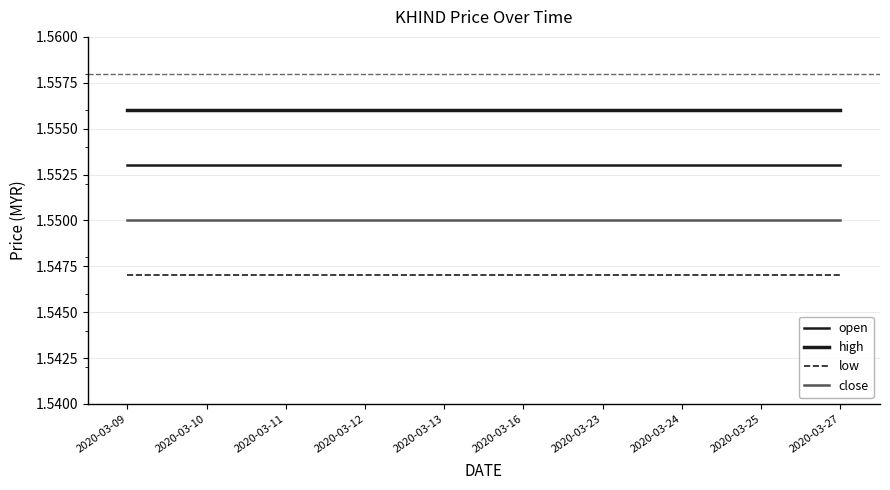

Is it true that high equals 1.6 at 2020-03-11?

True